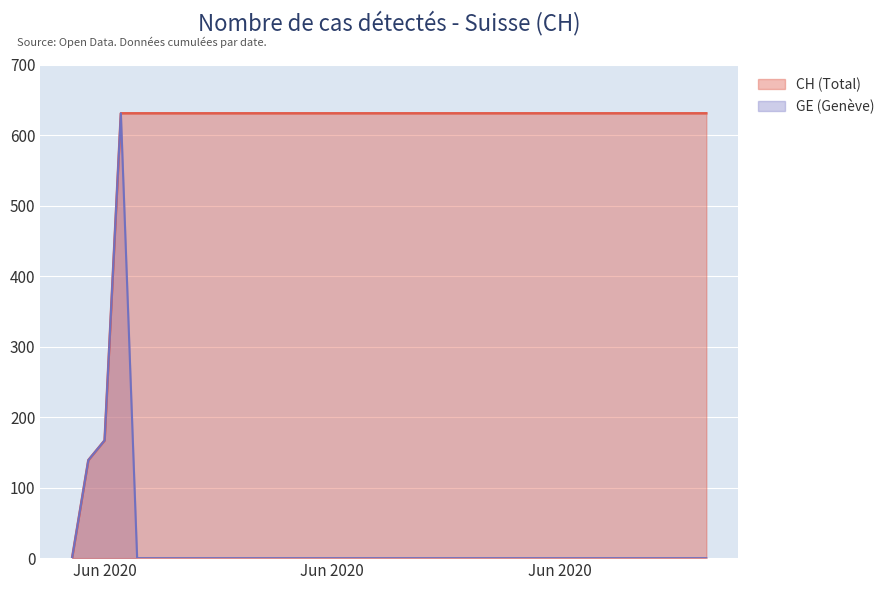

Reading left to right, transcribe all the data shown in this chart.

CH: 0	139	167	631	631	631	631	631	631	631	631	631	631	631	631	631	631	631	631	631	631	631	631	631	631	631	631	631	631	631	631	631	631	631	631	631	631	631	631	631
GE: 0	139	167	631	0	0	0	0	0	0	0	0	0	0	0	0	0	0	0	0	0	0	0	0	0	0	0	0	0	0	0	0	0	0	0	0	0	0	0	0